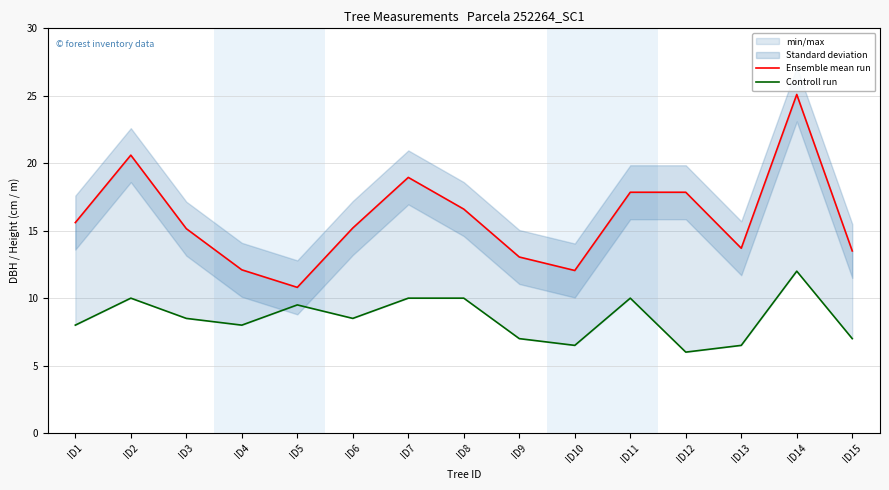

Where is Ensemble mean run nearest to the value 17?

ID8